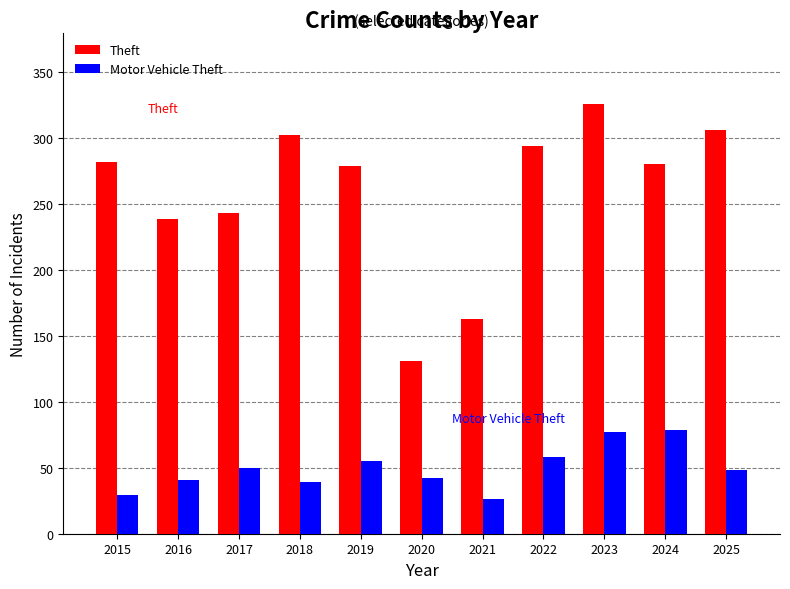

Which series has the widest spread of values?

Theft